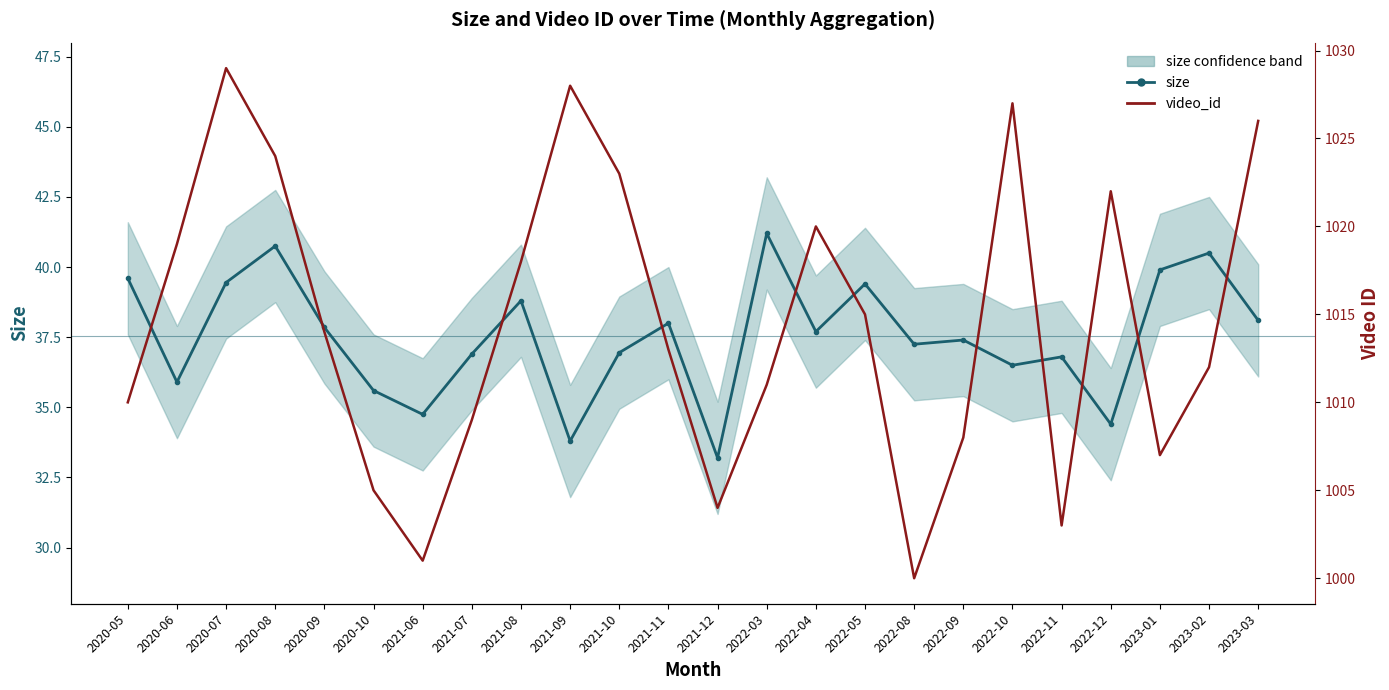

At which label does video_id first exceed 1014?

2020-06